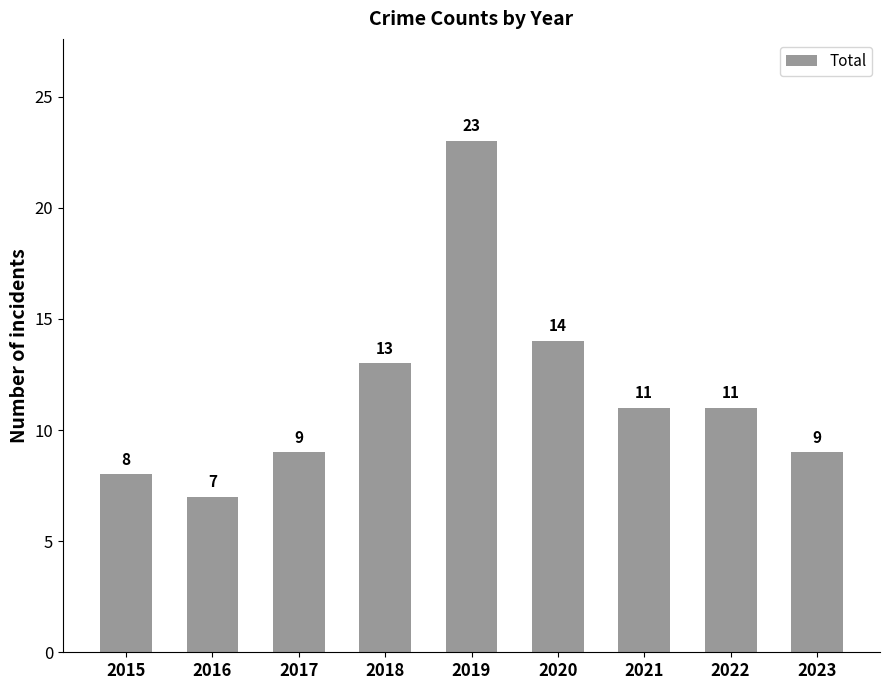

What is the difference between the values at 2020 and 2017?

5